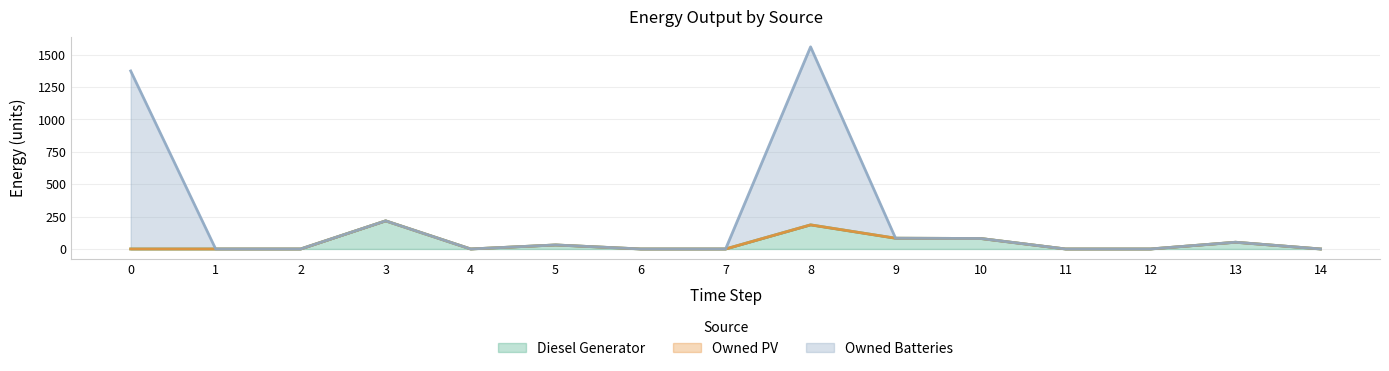

What value does the Diesel Generator series have at 13?

52